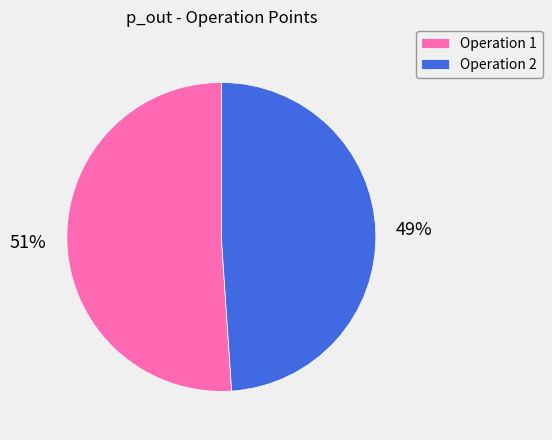

Count the number of slices in the pie.

2